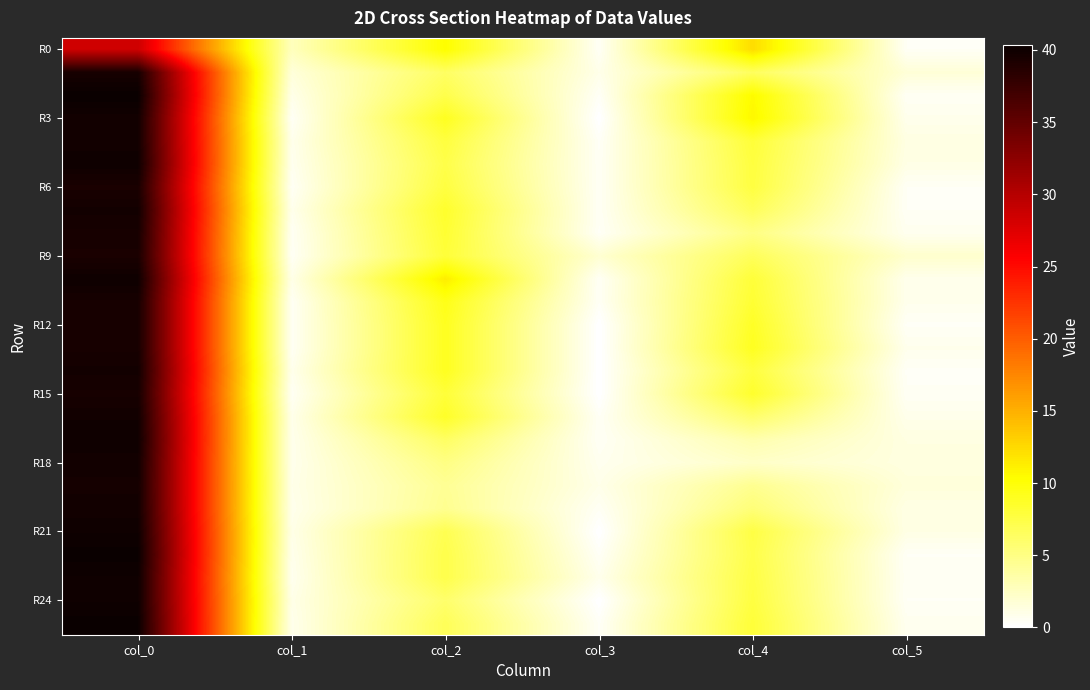

Between col_1 and col_0, which is larger?

col_0